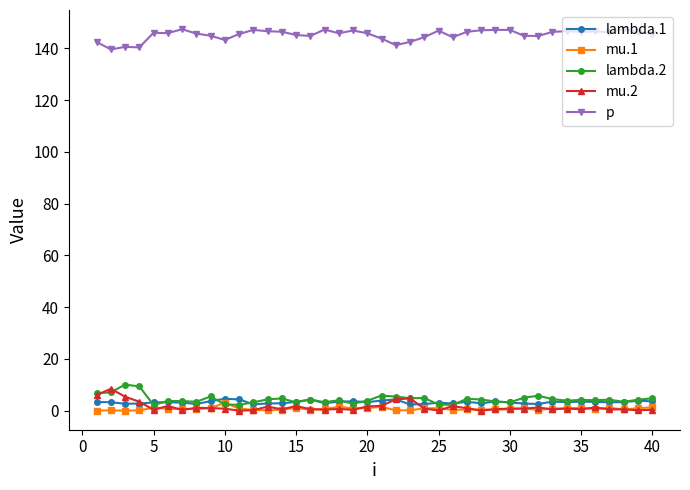

What is the greatest value displayed?

147.4